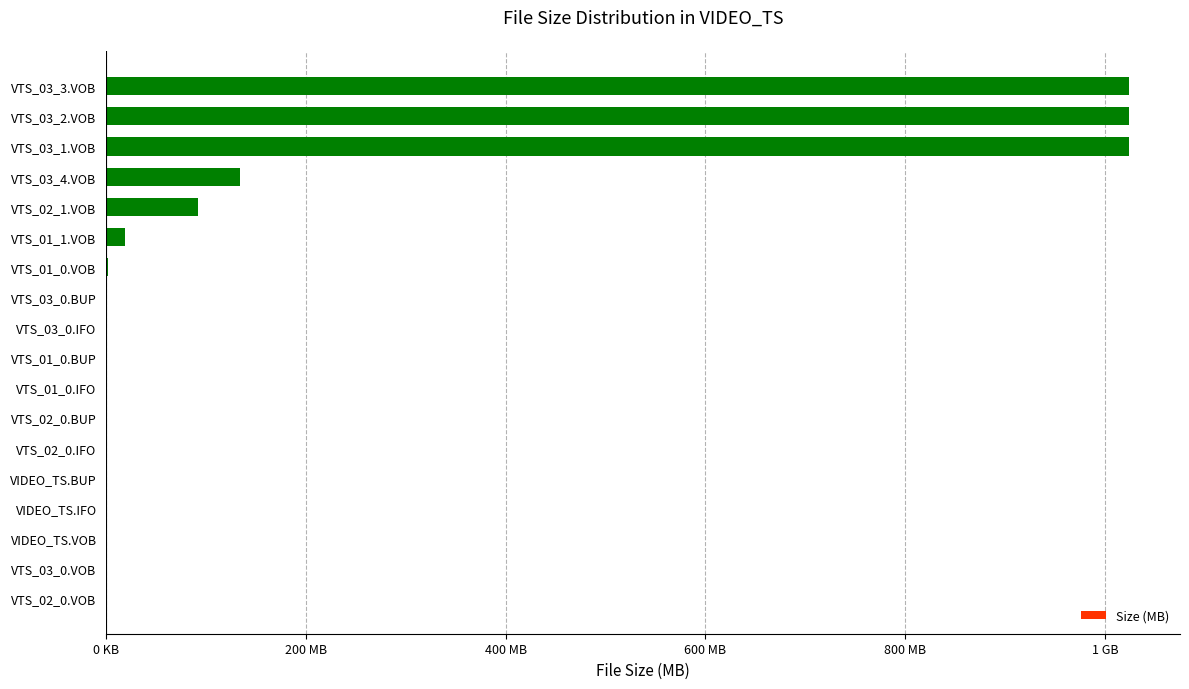

What is the difference between the maximum and minimum values?

1024.0